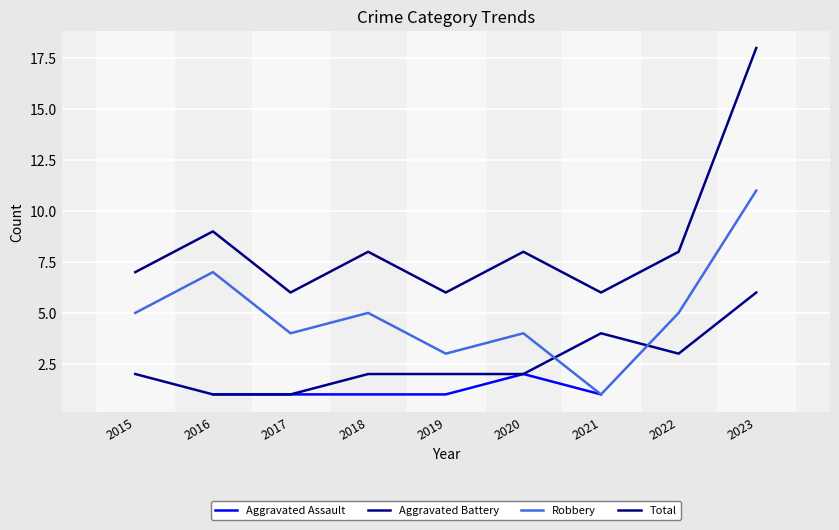

True or false: Aggravated Assault has a value of 1.0 at 2023.

True